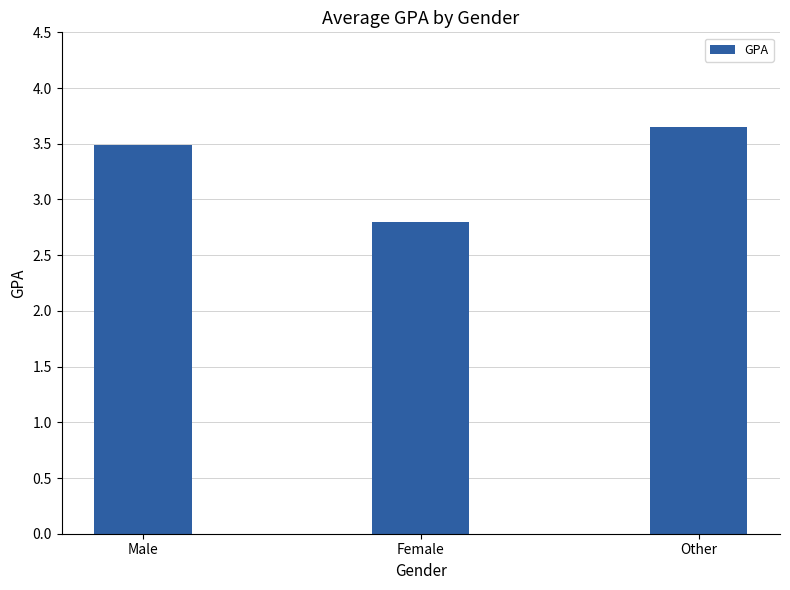

What is the label of the 1st bar from the left?

Male